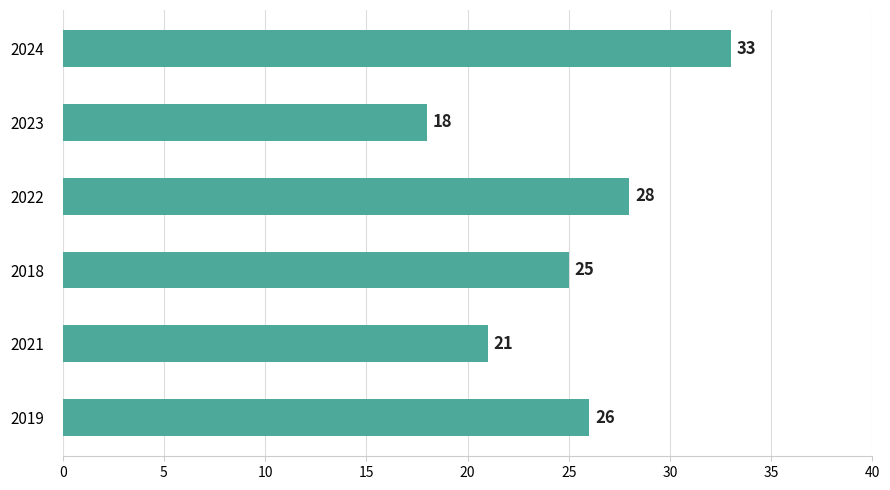

What is the ratio of the value at 2023 to the value at 2019?

0.7